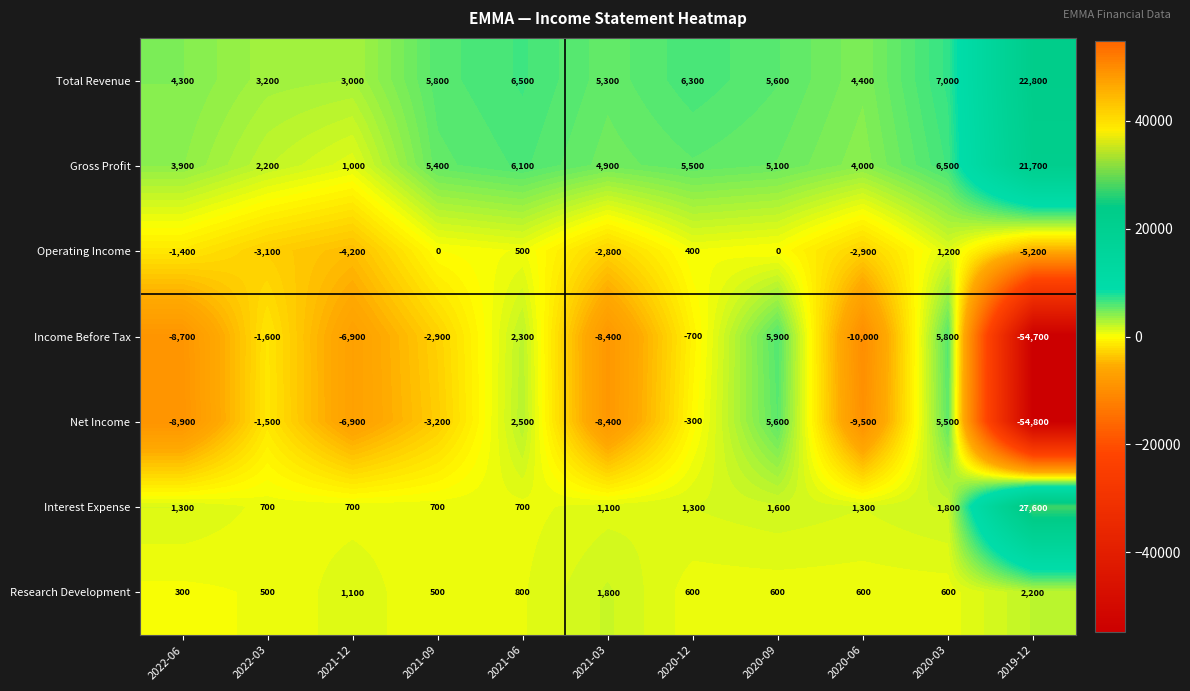

Which series has the largest total across all categories?

Total Revenue